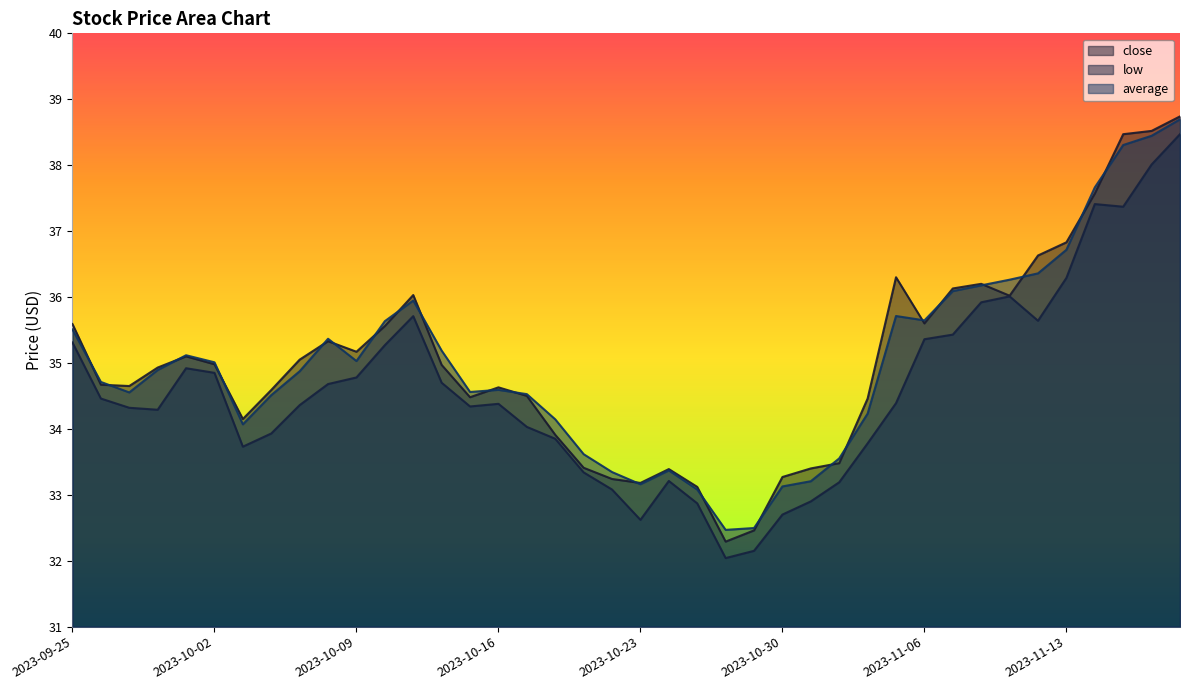

Between 2023-10-06 and 2023-11-09, which series saw the biggest shift?

low